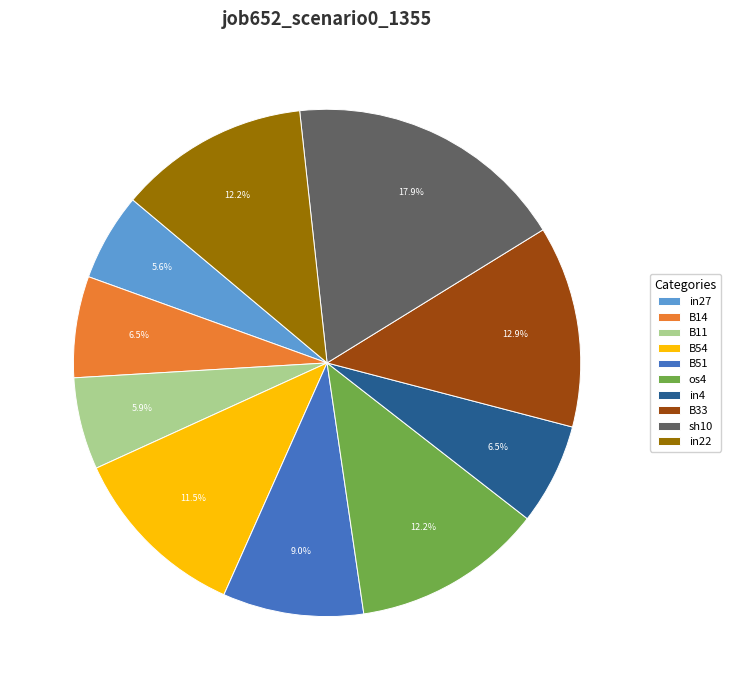

Is there a majority slice in this chart?

No